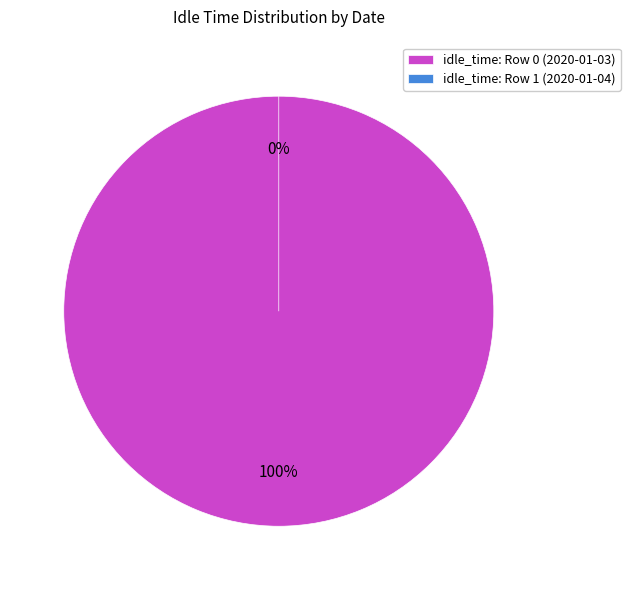

True or false: Row 1 (2020-01-04) accounts for 1% of the total.

False